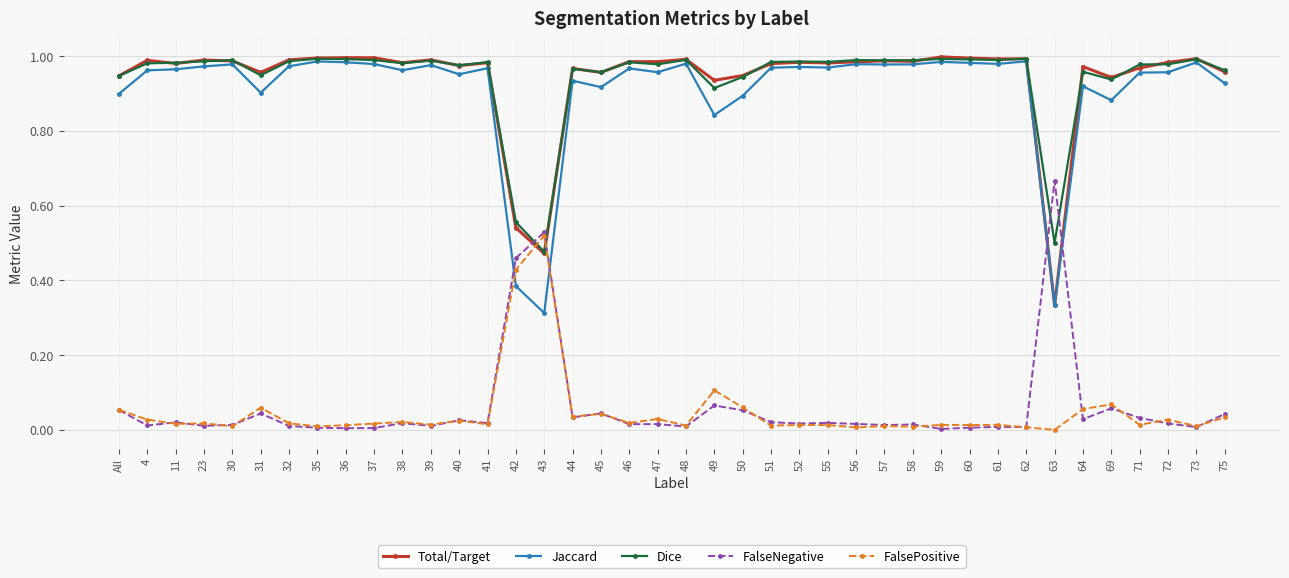

What is the label of the 8th point from the right?

62